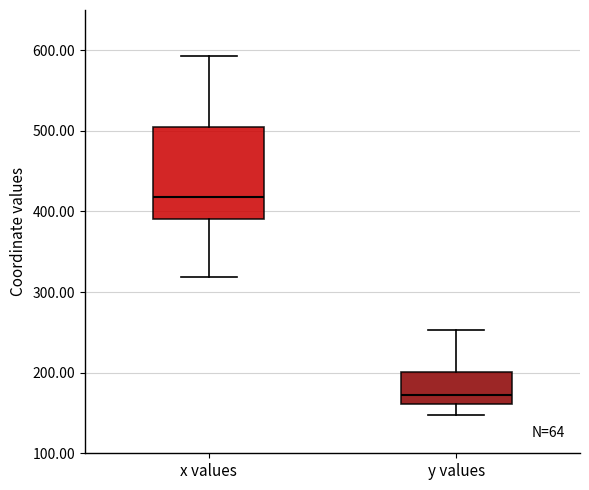

Reading left to right, transcribe this box plot: for each box, give where its median line is, the range the box spans, and where its two whiskers end, as read against the y-axis. The values are not printed on the chart, so give them approximately, as read against the axis.

x values: median 420, box 390 to 510, whiskers 320 to 590
y values: median 170, box 160 to 200, whiskers 150 to 250